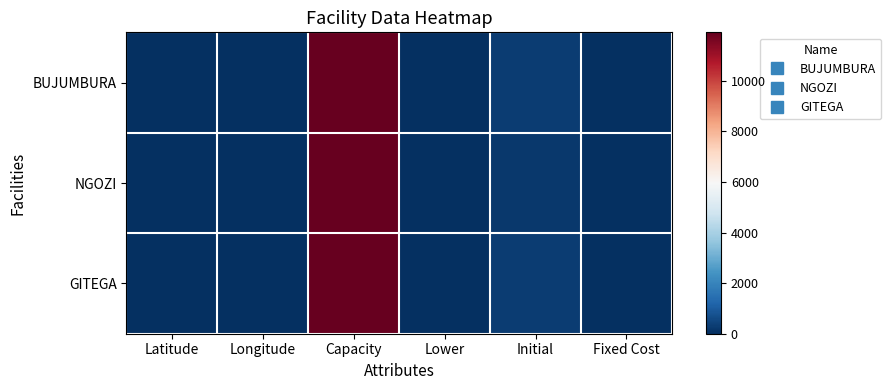

At how many categories does at least one series exceed 248?

2